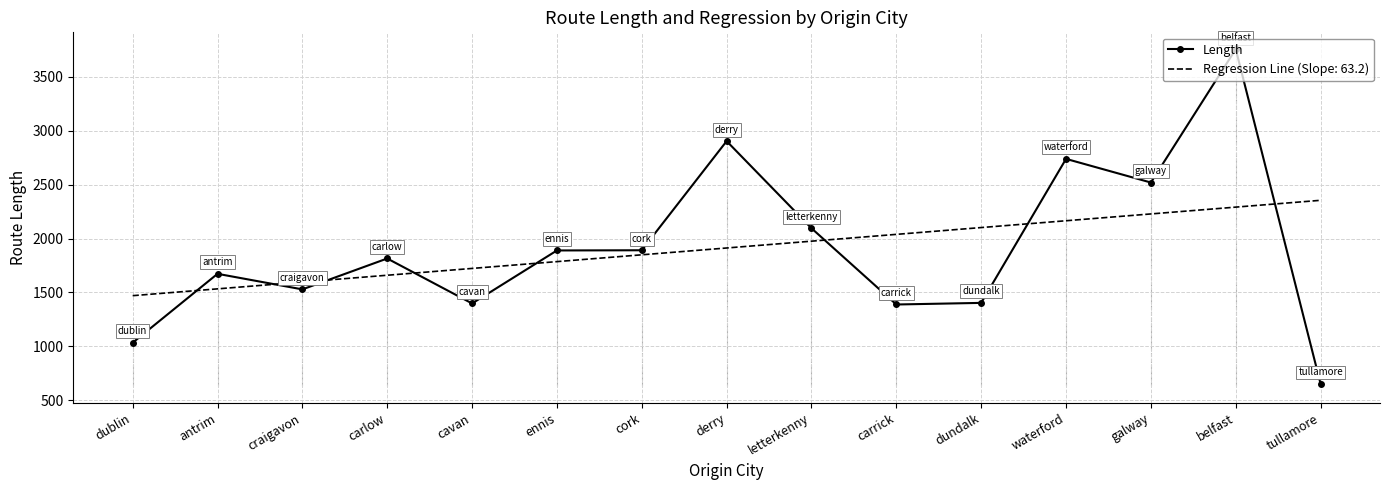

Reading right to left, what are all the values shown in this chart?

649.8	3757.9	2519.9	2739.4	1402.5	1387.5	2095.3	2904.3	1891.1	1889.2	1397.2	1814.7	1528.0	1672.4	1032.8